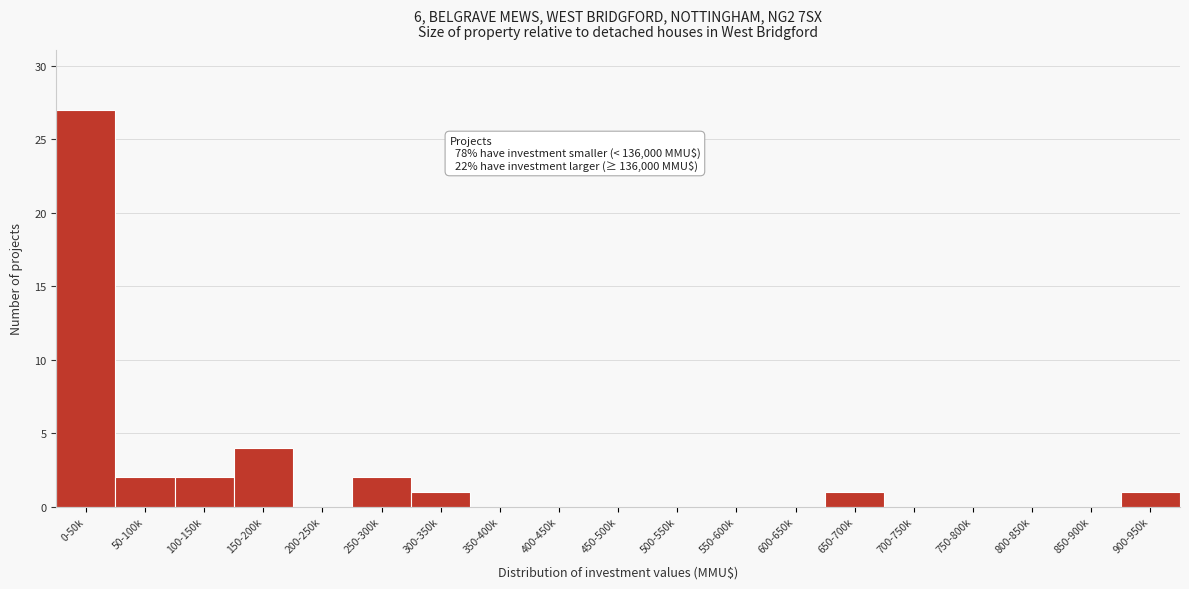

Reading left to right, what are all the values shown in this chart?

0-50k=27	50-100k=2	100-150k=2	150-200k=4	200-250k=0	250-300k=2	300-350k=1	350-400k=0	400-450k=0	450-500k=0	500-550k=0	550-600k=0	600-650k=0	650-700k=1	700-750k=0	750-800k=0	800-850k=0	850-900k=0	900-950k=1